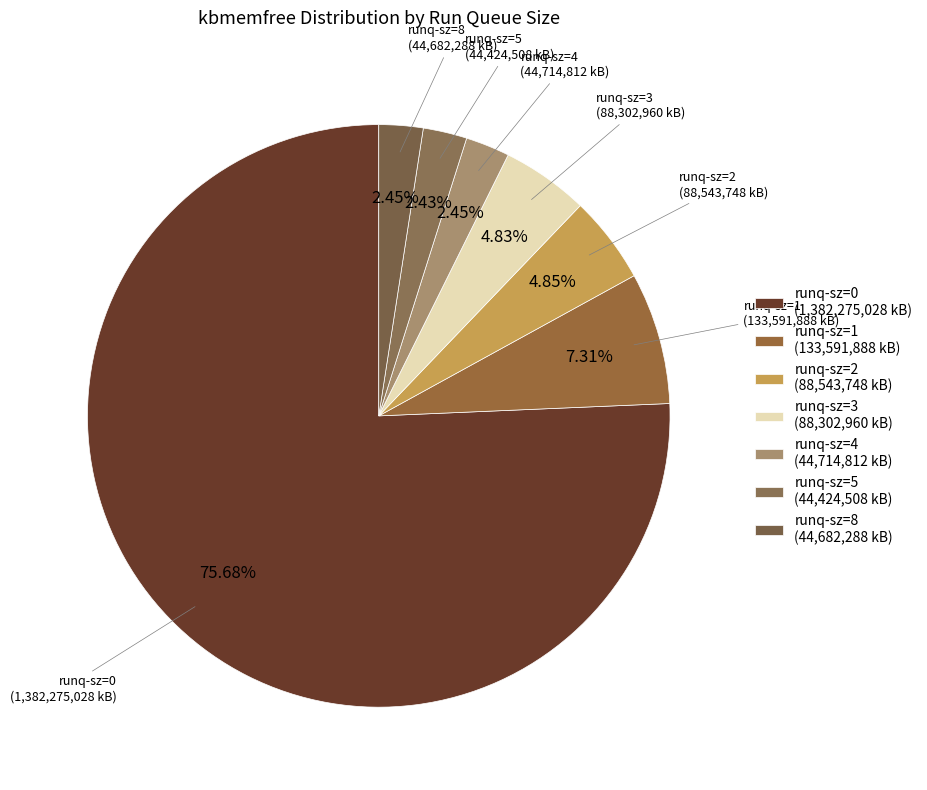

What is the ratio of the value at runq-sz=1 (133,591,888 kB) to the value at runq-sz=3 (88,302,960 kB)?

1.5